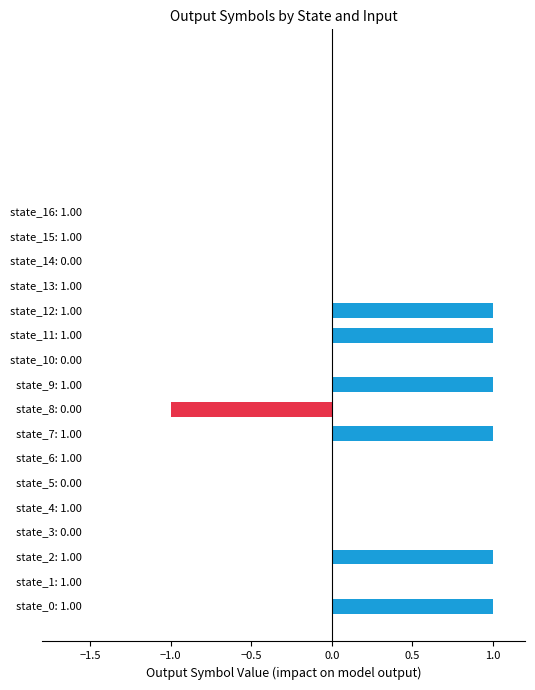

What is the sum of all values?

5